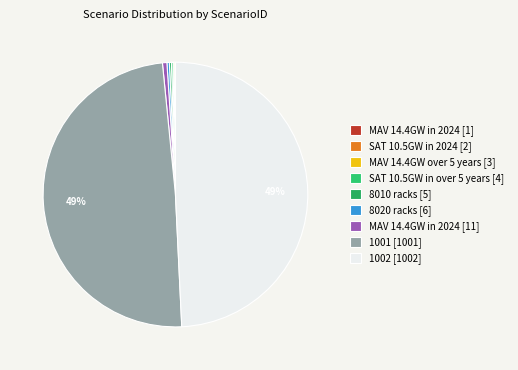

Rank the categories by value from highest to lowest.

1002, 1001, 11, 6, 5, 4, 3, 2, 1